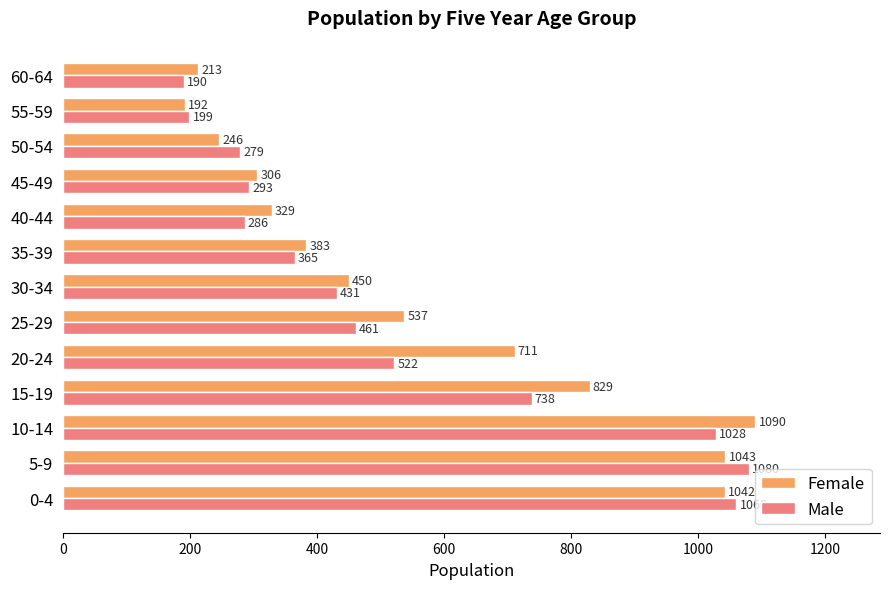

Rank the series by their average value, from highest to lowest.

Female, Male